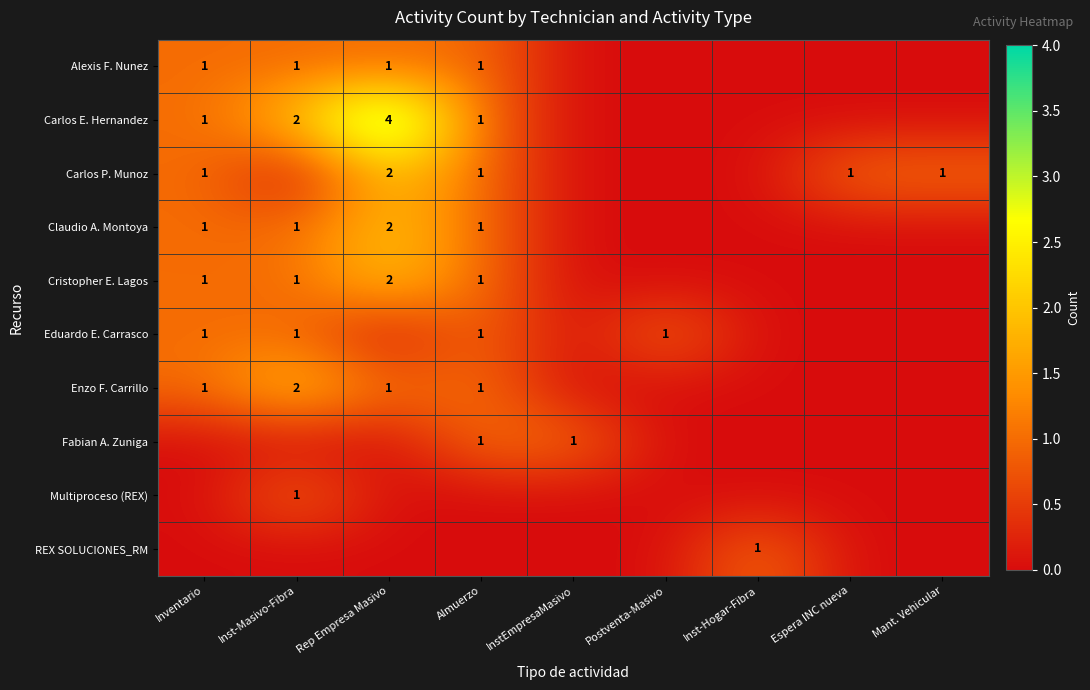

The Enzo F. Carrillo series shows 1 at Inventario. True or false?

True